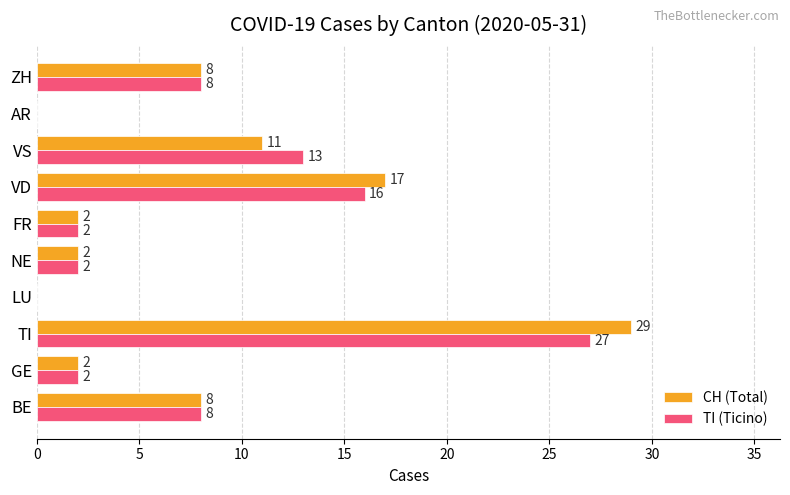

Which series changed the most between TI and NE?

CH (Total)